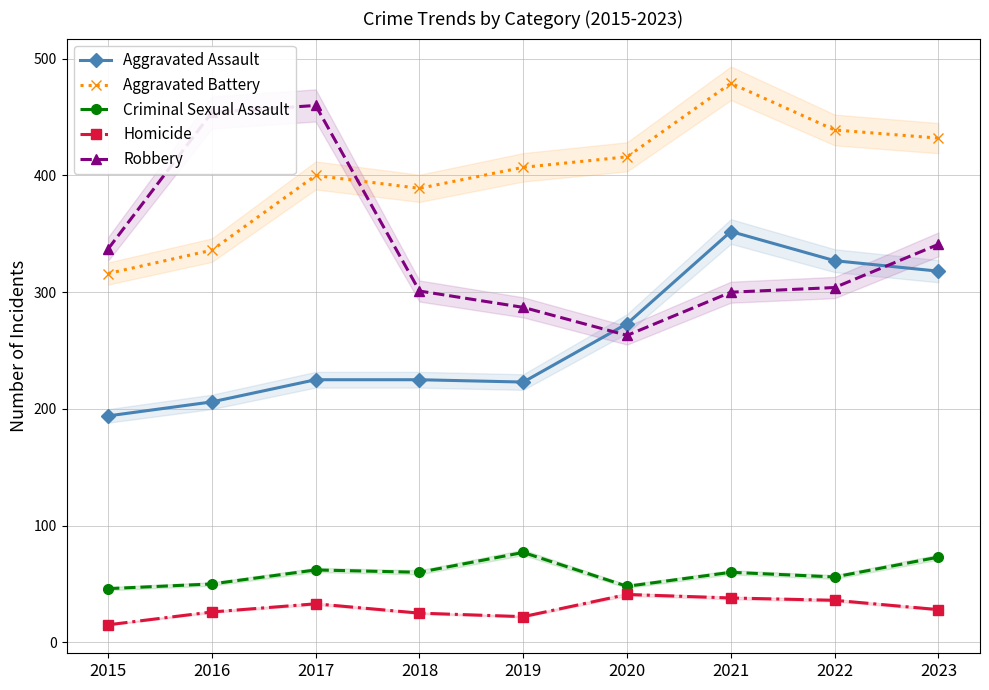

Between 2022 and 2018, which is larger?

2022